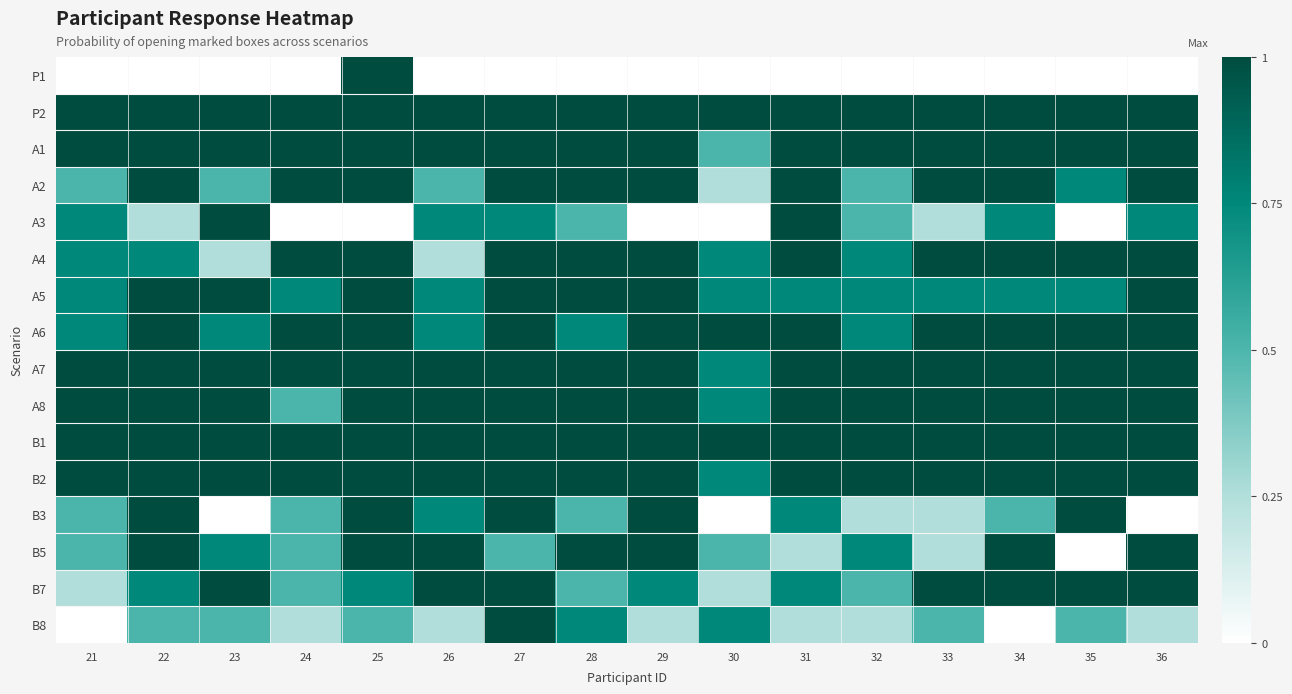

Reading left to right, transcribe all the data shown in this chart.

P1: 21=0.0	22=0.0	23=0.0	24=0.0	25=1.0	26=0.0	27=0.0	28=0.0	29=0.0	30=0.0	31=0.0	32=0.0	33=0.0	34=0.0	35=0.0	36=0.0
P2: 21=1.0	22=1.0	23=1.0	24=1.0	25=1.0	26=1.0	27=1.0	28=1.0	29=1.0	30=1.0	31=1.0	32=1.0	33=1.0	34=1.0	35=1.0	36=1.0
A1: 21=1.0	22=1.0	23=1.0	24=1.0	25=1.0	26=1.0	27=1.0	28=1.0	29=1.0	30=0.5	31=1.0	32=1.0	33=1.0	34=1.0	35=1.0	36=1.0
A2: 21=0.5	22=1.0	23=0.5	24=1.0	25=1.0	26=0.5	27=1.0	28=1.0	29=1.0	30=0.2	31=1.0	32=0.5	33=1.0	34=1.0	35=0.8	36=1.0
A3: 21=0.8	22=0.2	23=1.0	24=0.0	25=0.0	26=0.8	27=0.8	28=0.5	29=0.0	30=0.0	31=1.0	32=0.5	33=0.2	34=0.8	35=0.0	36=0.8
A4: 21=0.8	22=0.8	23=0.2	24=1.0	25=1.0	26=0.2	27=1.0	28=1.0	29=1.0	30=0.8	31=1.0	32=0.8	33=1.0	34=1.0	35=1.0	36=1.0
A5: 21=0.8	22=1.0	23=1.0	24=0.8	25=1.0	26=0.8	27=1.0	28=1.0	29=1.0	30=0.8	31=0.8	32=0.8	33=0.8	34=0.8	35=0.8	36=1.0
A6: 21=0.8	22=1.0	23=0.8	24=1.0	25=1.0	26=0.8	27=1.0	28=0.8	29=1.0	30=1.0	31=1.0	32=0.8	33=1.0	34=1.0	35=1.0	36=1.0
A7: 21=1.0	22=1.0	23=1.0	24=1.0	25=1.0	26=1.0	27=1.0	28=1.0	29=1.0	30=0.8	31=1.0	32=1.0	33=1.0	34=1.0	35=1.0	36=1.0
A8: 21=1.0	22=1.0	23=1.0	24=0.5	25=1.0	26=1.0	27=1.0	28=1.0	29=1.0	30=0.8	31=1.0	32=1.0	33=1.0	34=1.0	35=1.0	36=1.0
B1: 21=1.0	22=1.0	23=1.0	24=1.0	25=1.0	26=1.0	27=1.0	28=1.0	29=1.0	30=1.0	31=1.0	32=1.0	33=1.0	34=1.0	35=1.0	36=1.0
B2: 21=1.0	22=1.0	23=1.0	24=1.0	25=1.0	26=1.0	27=1.0	28=1.0	29=1.0	30=0.8	31=1.0	32=1.0	33=1.0	34=1.0	35=1.0	36=1.0
B3: 21=0.5	22=1.0	23=0.0	24=0.5	25=1.0	26=0.8	27=1.0	28=0.5	29=1.0	30=0.0	31=0.8	32=0.2	33=0.2	34=0.5	35=1.0	36=0.0
B5: 21=0.5	22=1.0	23=0.8	24=0.5	25=1.0	26=1.0	27=0.5	28=1.0	29=1.0	30=0.5	31=0.2	32=0.8	33=0.2	34=1.0	35=0.0	36=1.0
B7: 21=0.2	22=0.8	23=1.0	24=0.5	25=0.8	26=1.0	27=1.0	28=0.5	29=0.8	30=0.2	31=0.8	32=0.5	33=1.0	34=1.0	35=1.0	36=1.0
B8: 21=0.0	22=0.5	23=0.5	24=0.2	25=0.5	26=0.2	27=1.0	28=0.8	29=0.2	30=0.8	31=0.2	32=0.2	33=0.5	34=0.0	35=0.5	36=0.2